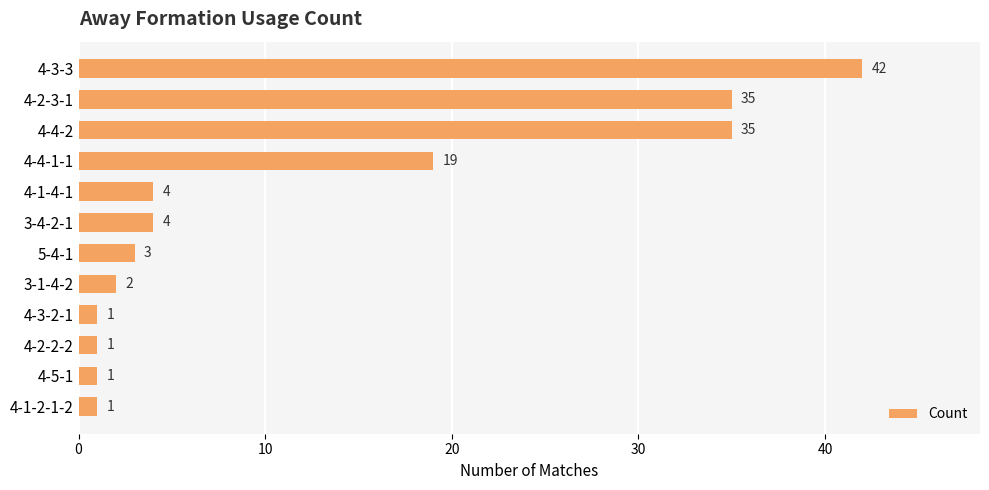

What is the change in value from 3-1-4-2 to 4-2-3-1?

+33